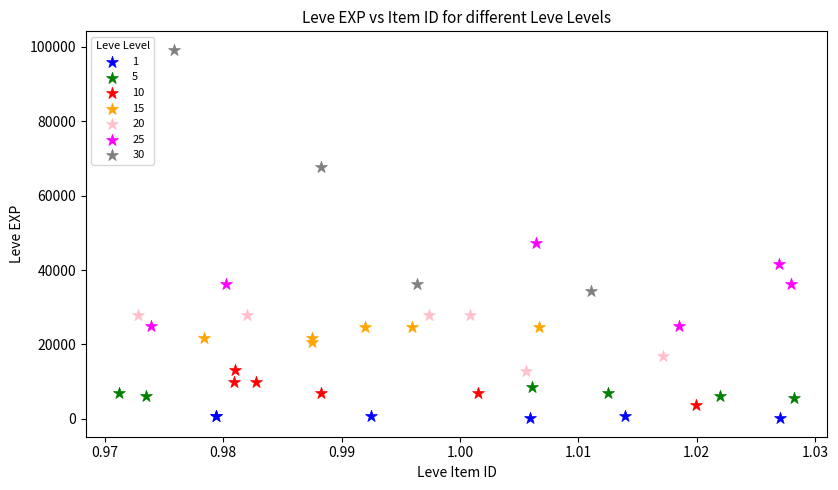

Which series has the largest Y range (max minus min)?

30